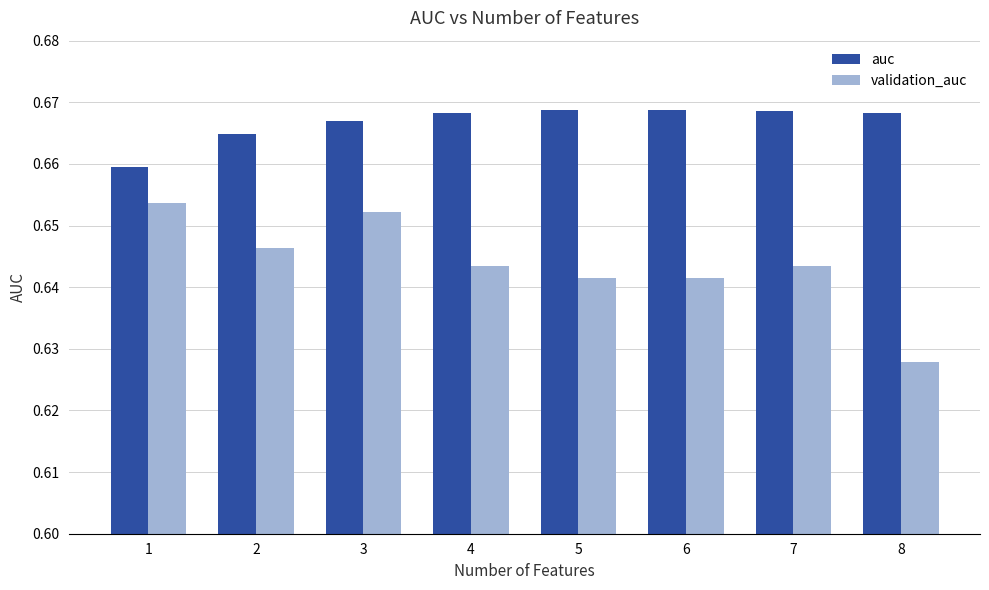

Which category has the lowest value across all series?

8